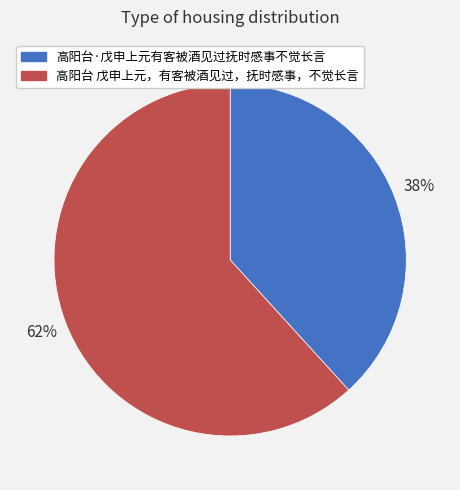

Which has a higher value, 高阳台·戊申上元有客被酒见过抚时感事不觉长言 or 高阳台 戊申上元，有客被酒见过，抚时感事，不觉长言?

高阳台 戊申上元，有客被酒见过，抚时感事，不觉长言